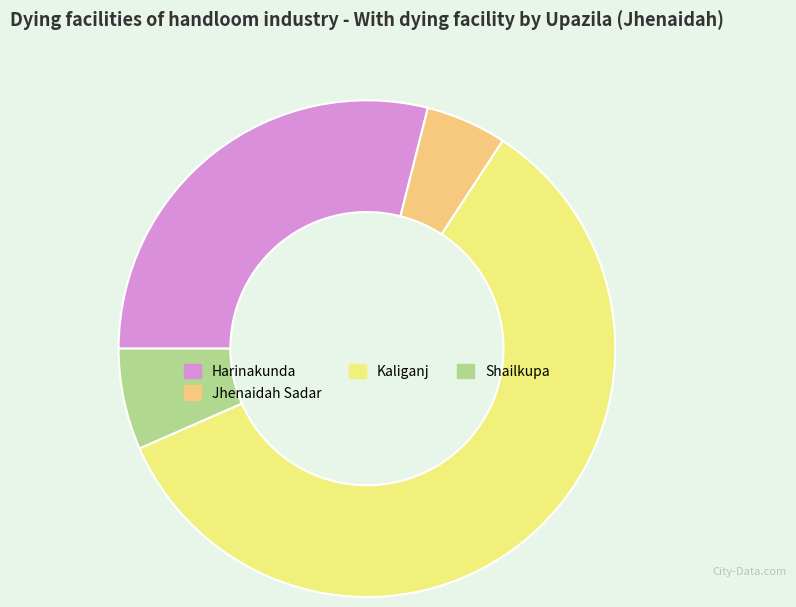

The Harinakunda slice represents 37% of the pie. True or false?

False